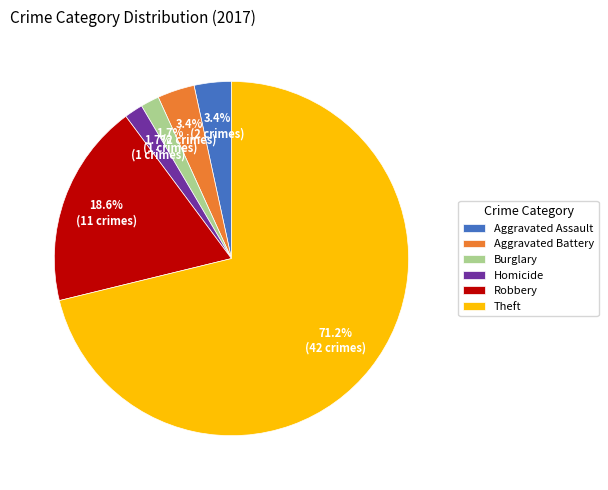

To the nearest percent, what percentage of the pie is Burglary?

2%